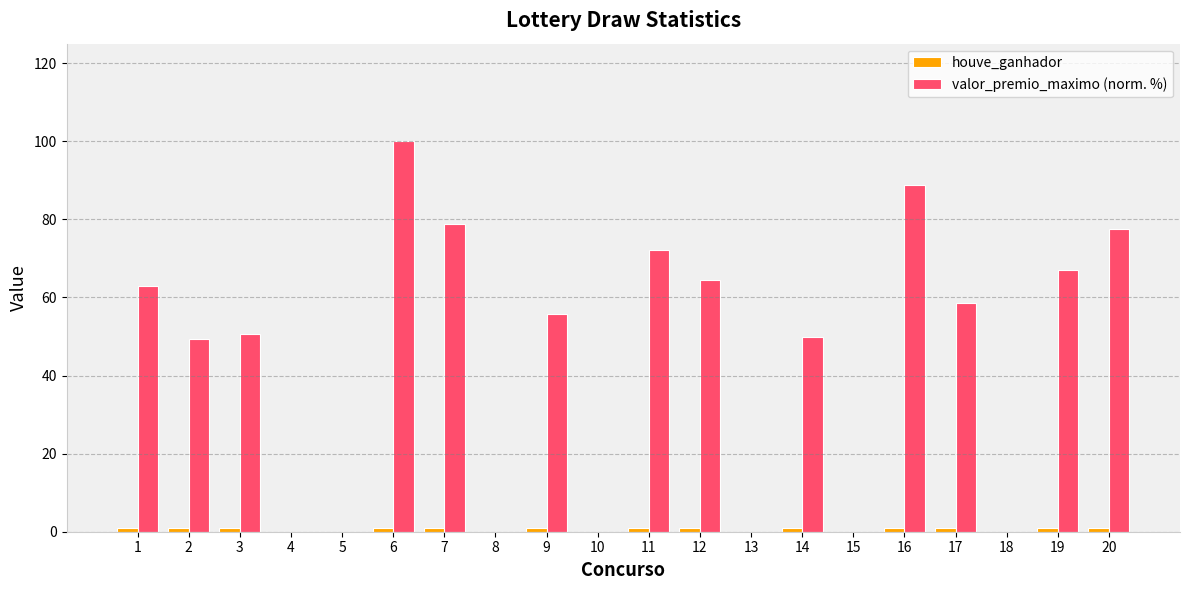

Between 9 and 20, which series saw the biggest shift?

valor_premio_maximo (norm. %)